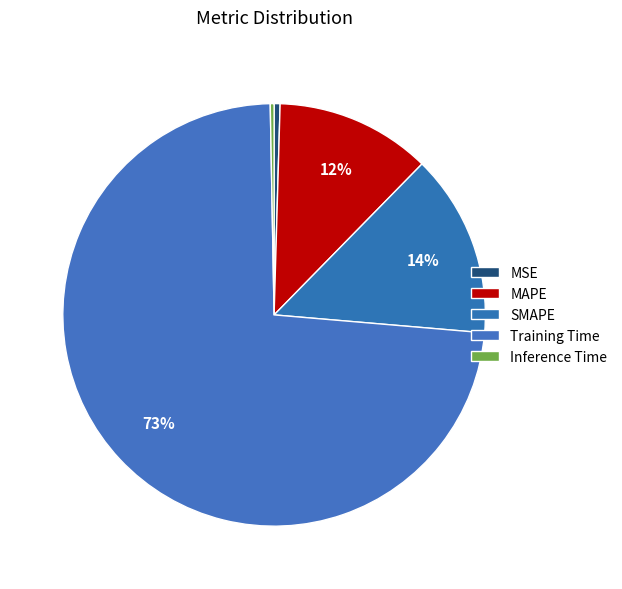

Is Training Time the majority of the pie?

Yes